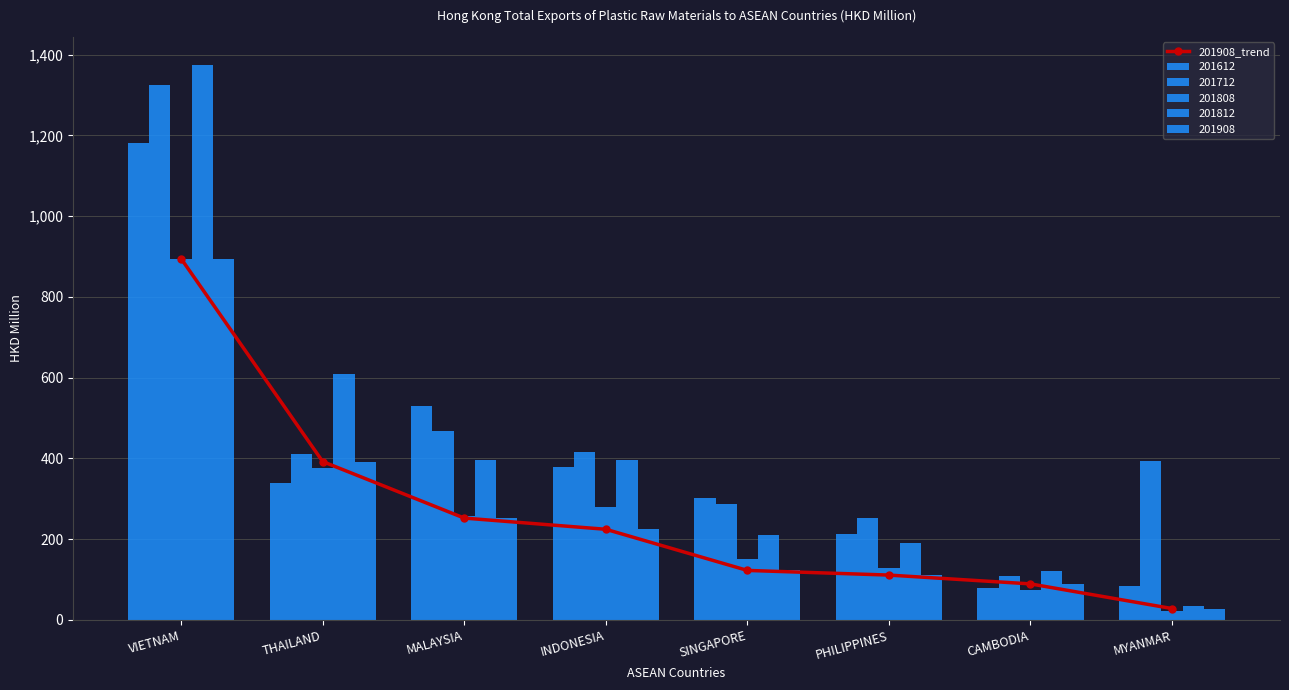

Rank the categories by value from lowest to highest.

MYANMAR, CAMBODIA, PHILIPPINES, SINGAPORE, INDONESIA, MALAYSIA, THAILAND, VIETNAM